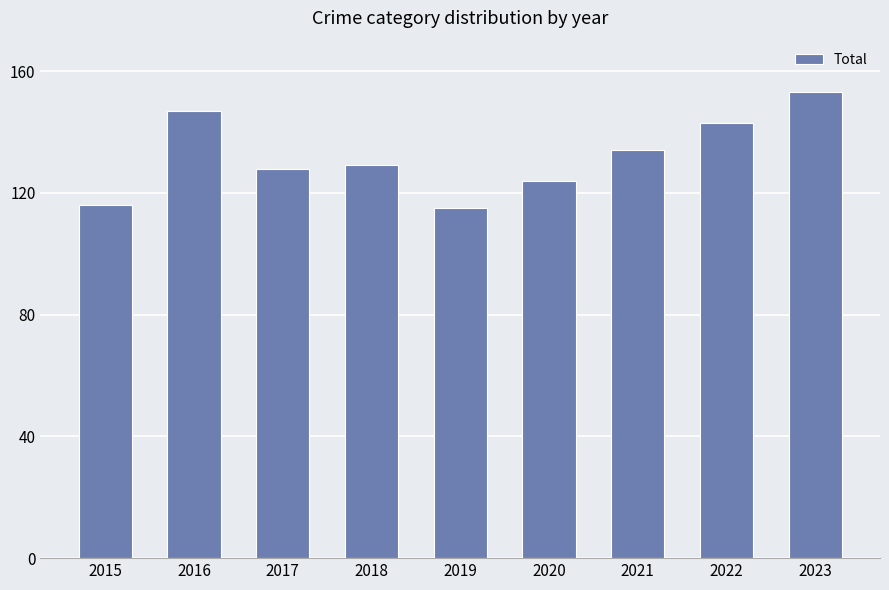

What is the maximum value shown in the chart?

153